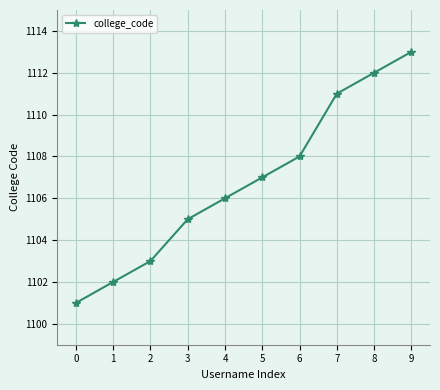

What is the change in value from 2 to 4?

+3